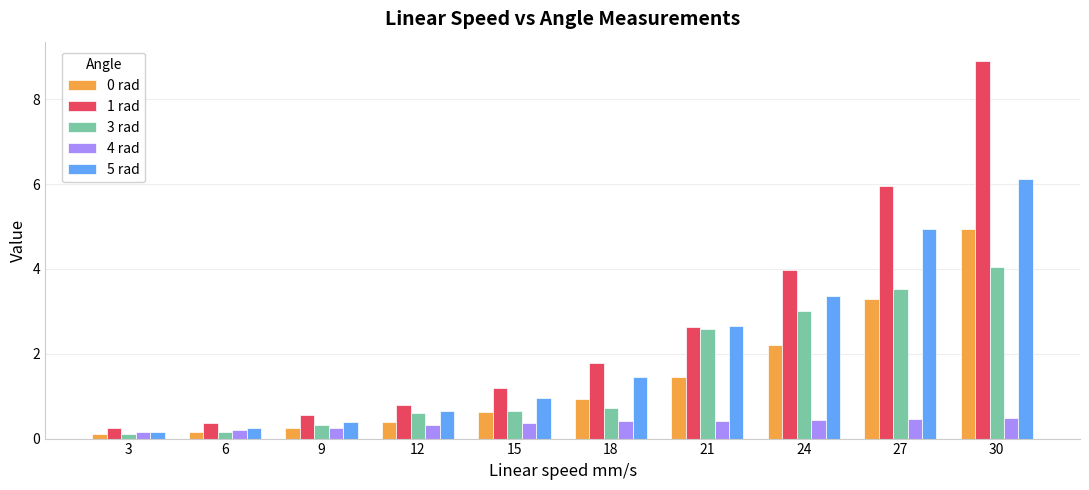

At which category does the chart reach its peak across all series?

30